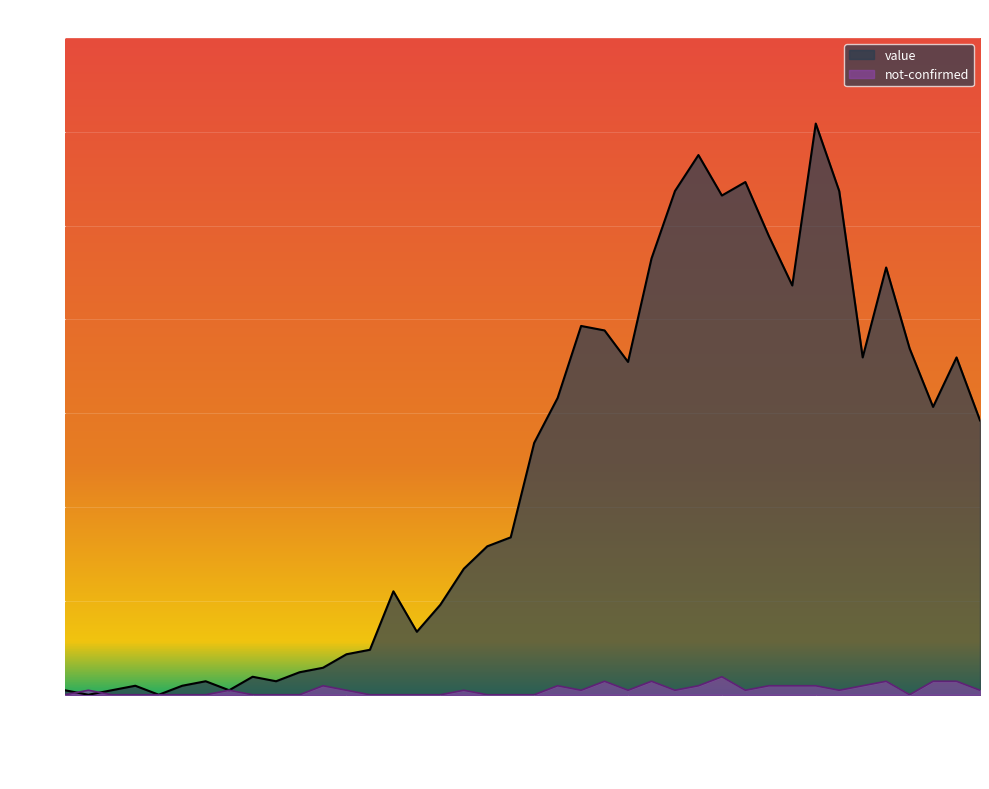

How many values in the not-confirmed series exceed 1?

13